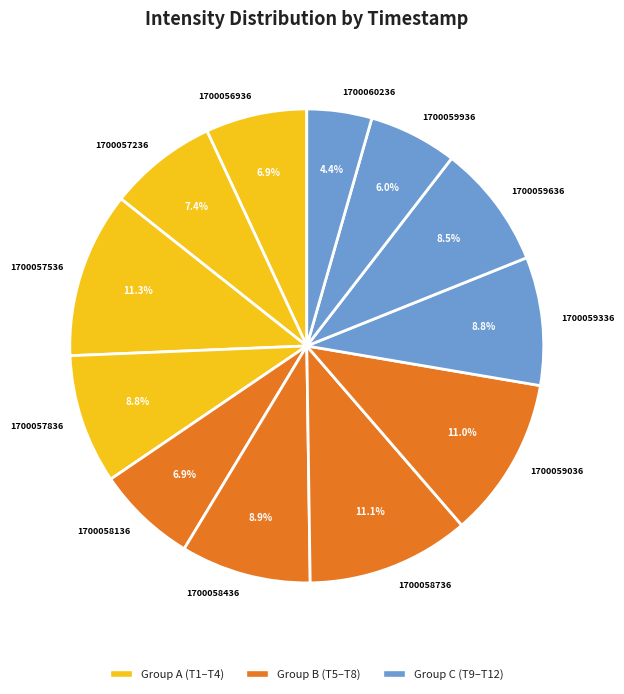

True or false: 1700057536 accounts for 11% of the total.

True